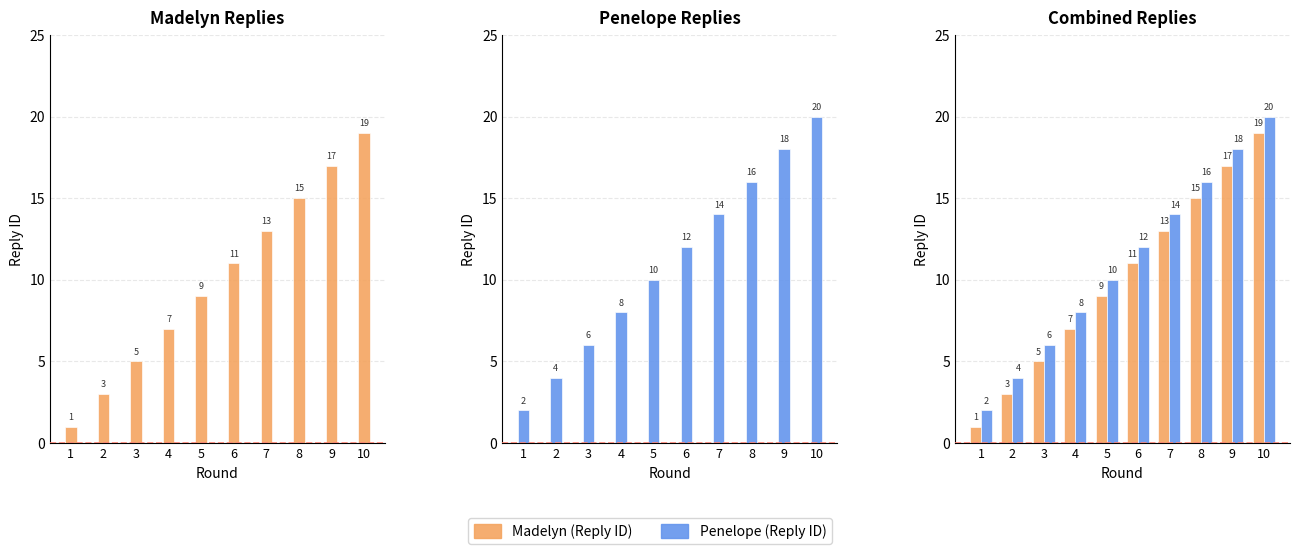

Which label corresponds to the smallest value in the chart?

1